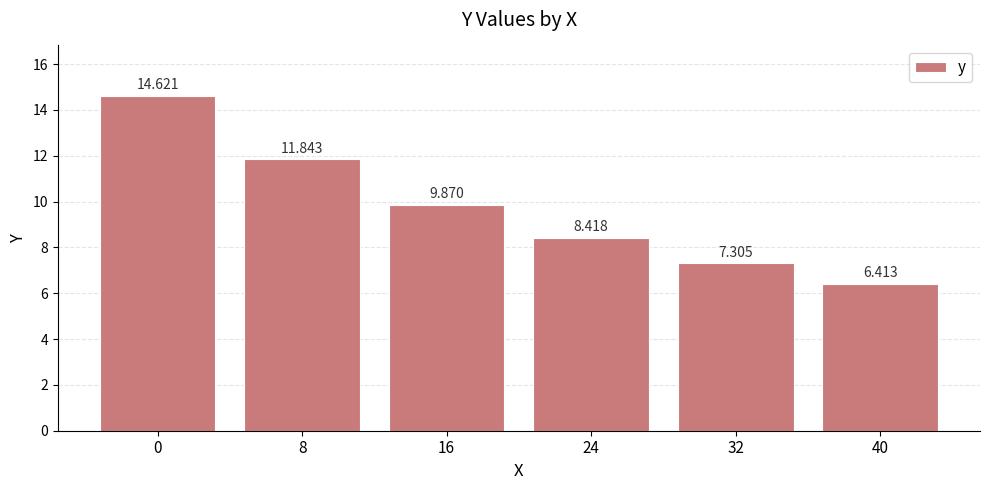

List the labels in order of value, smallest first.

40, 32, 24, 16, 8, 0